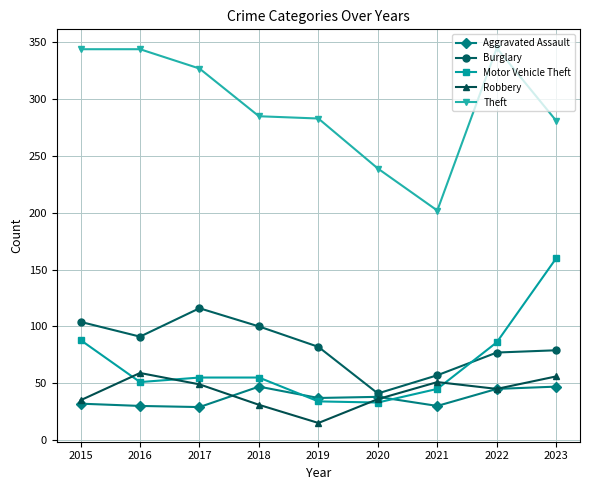

Which series has the widest spread of values?

Theft